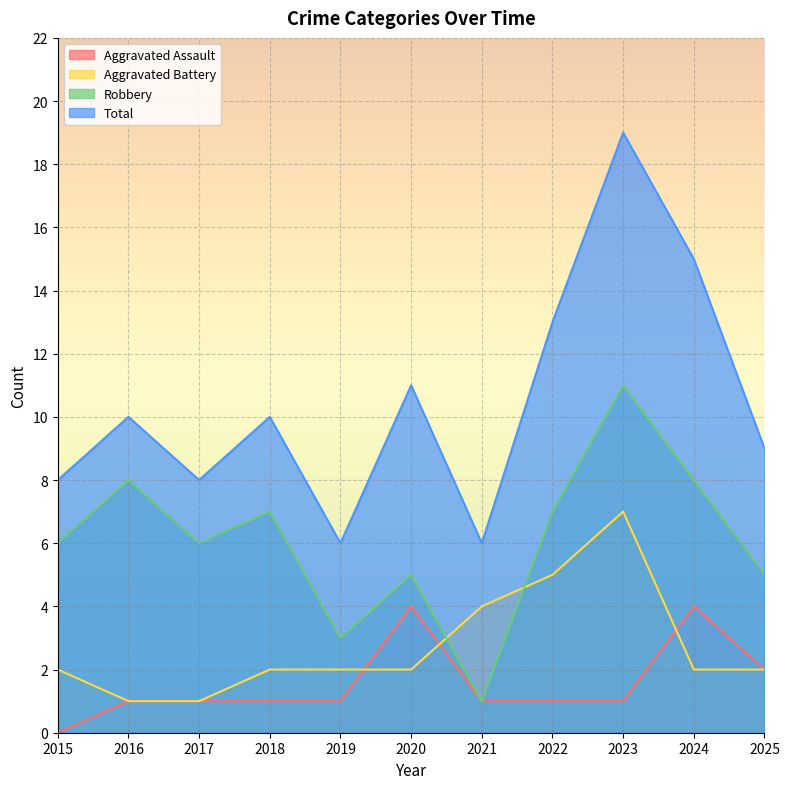

Between 2024 and 2020, which is larger?

2024